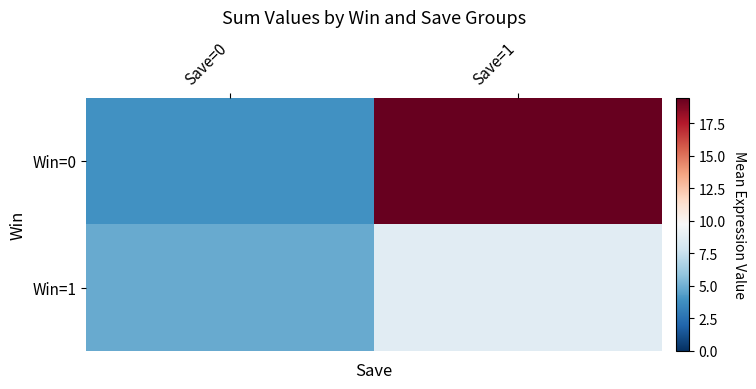

At how many categories does at least one series exceed 8?

1